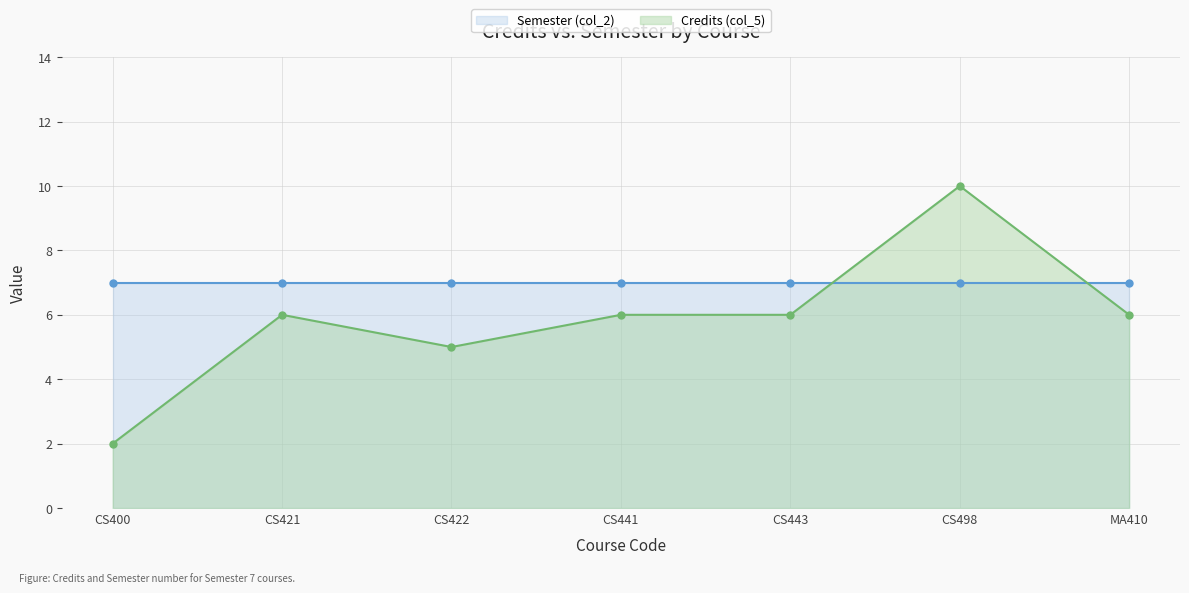

What is the smallest value displayed?

2